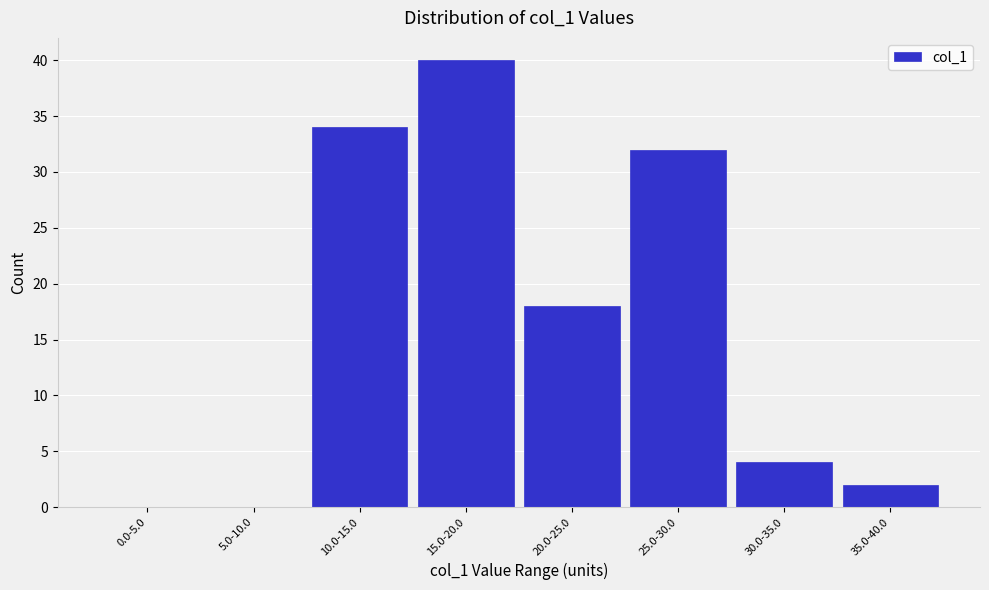

Reading left to right, what are all the values shown in this chart?

0.0-5.0=0	5.0-10.0=0	10.0-15.0=34	15.0-20.0=40	20.0-25.0=18	25.0-30.0=32	30.0-35.0=4	35.0-40.0=2